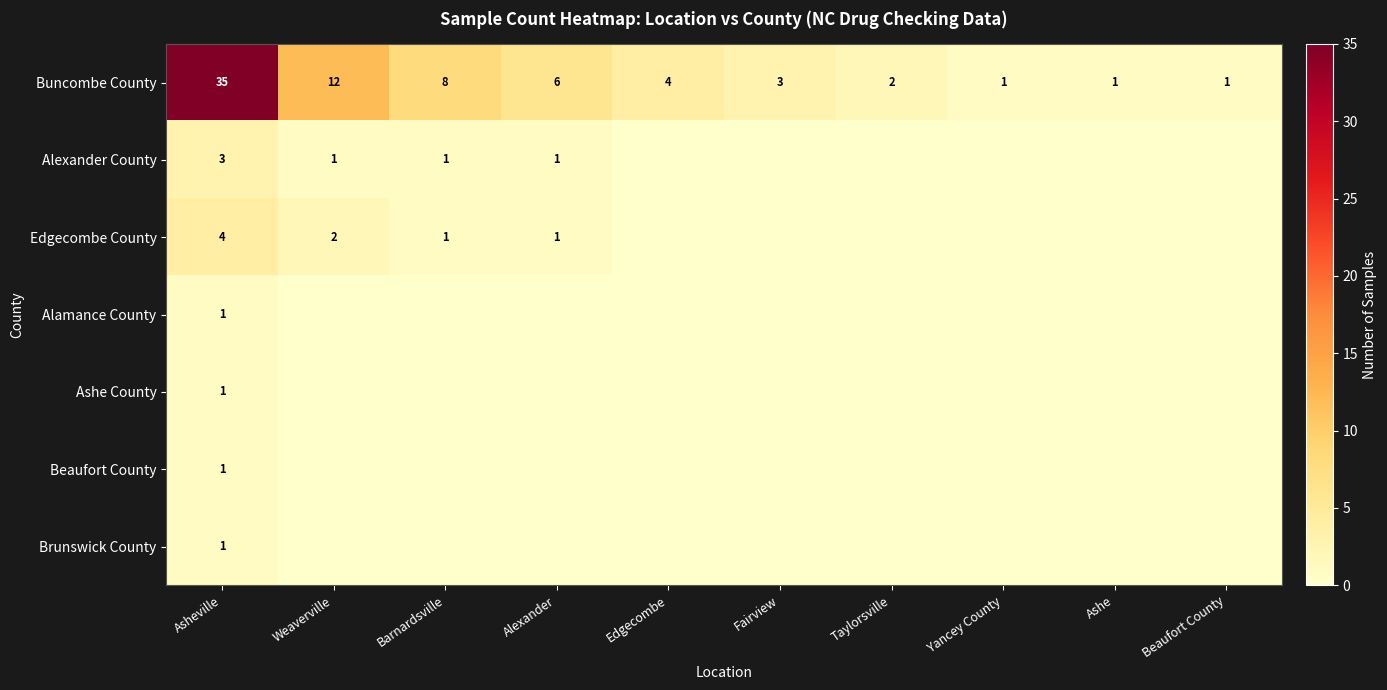

The Alexander County series shows 2 at Barnardsville. True or false?

False